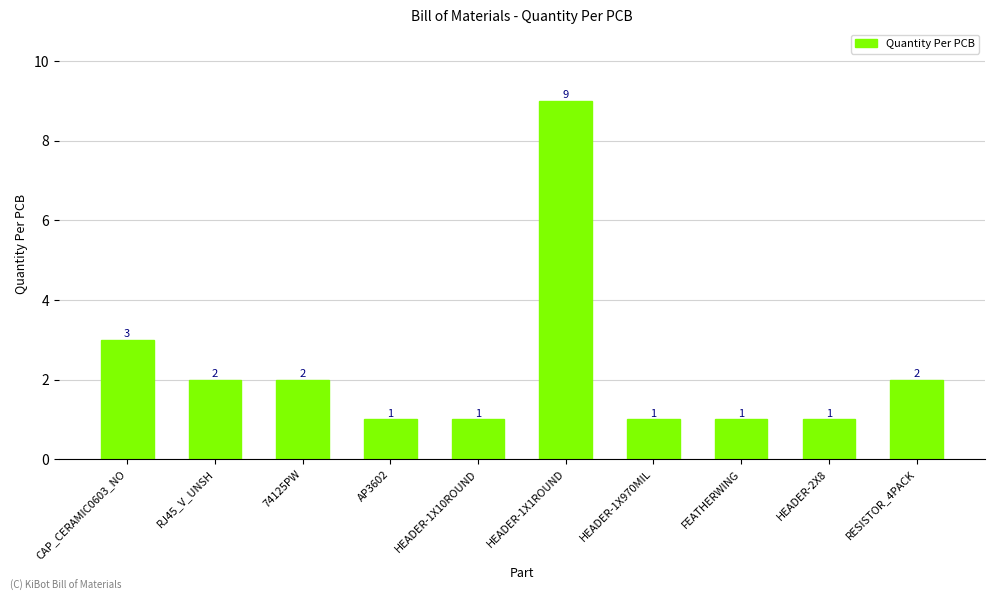

What is the approximate value at HEADER-1X10ROUND?

1